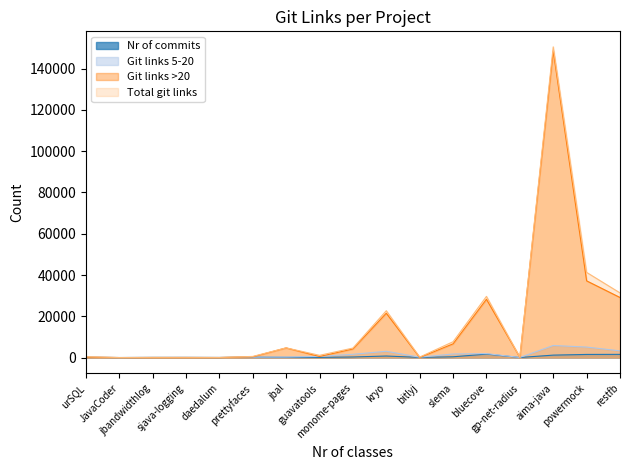

What is the difference between the second highest and minimum values in the Git links 5-20 series?

5085